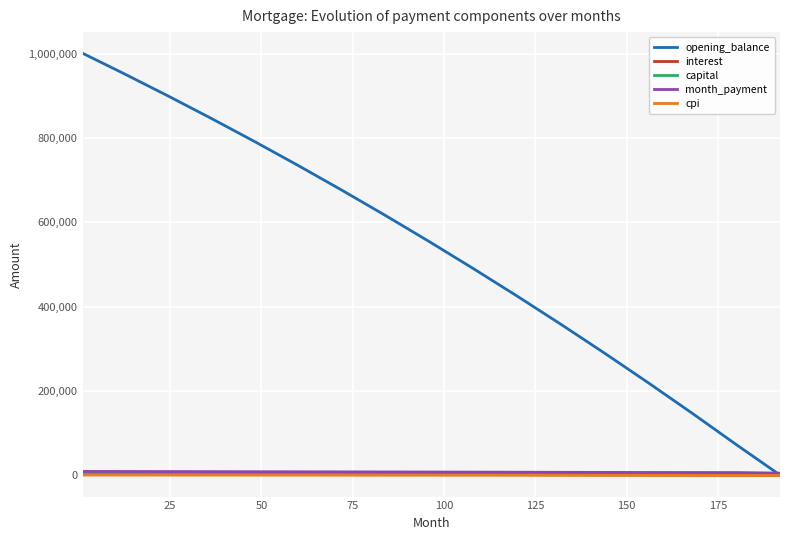

Which series has the largest range (max minus min)?

opening_balance